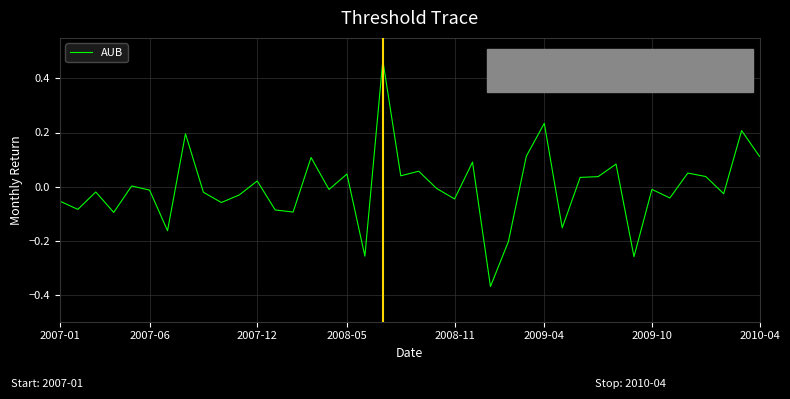

Does the chart have visible grid lines?

Yes